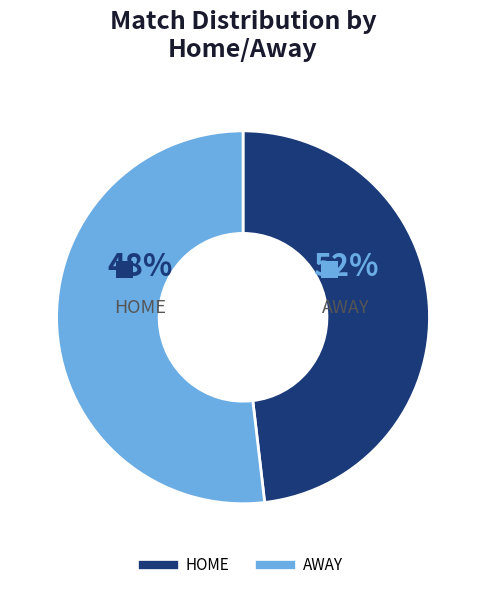

The HOME slice represents 58% of the pie. True or false?

False